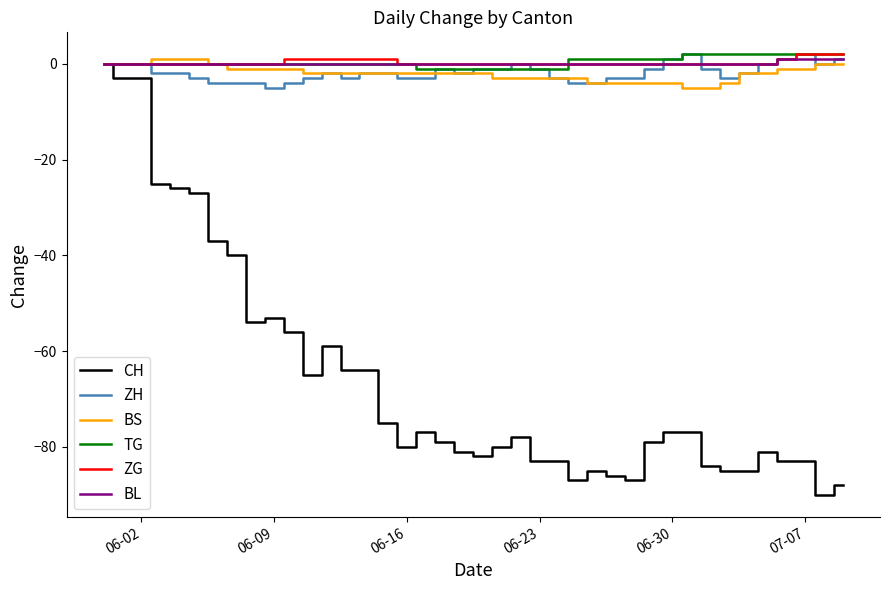

Which series has the largest range (max minus min)?

CH